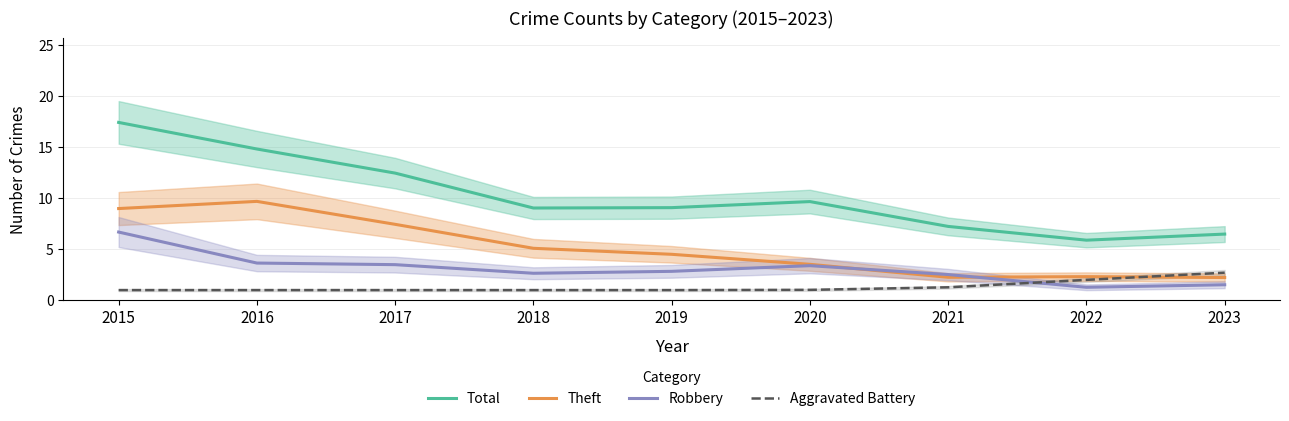

What is the difference between the highest and lowest values at 2022?

4.6